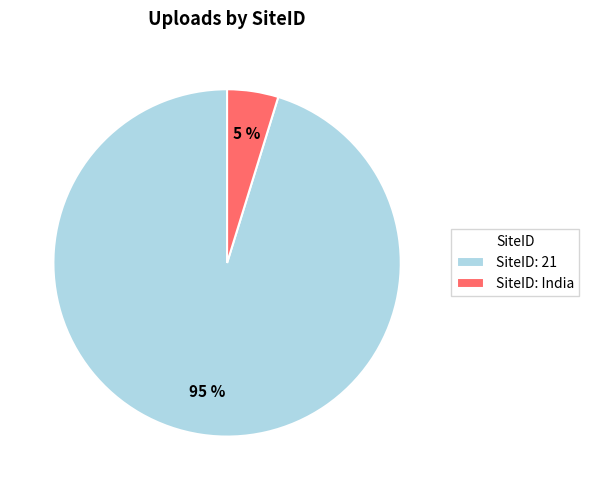

Is it true that SiteID: India is 5% of the pie?

True